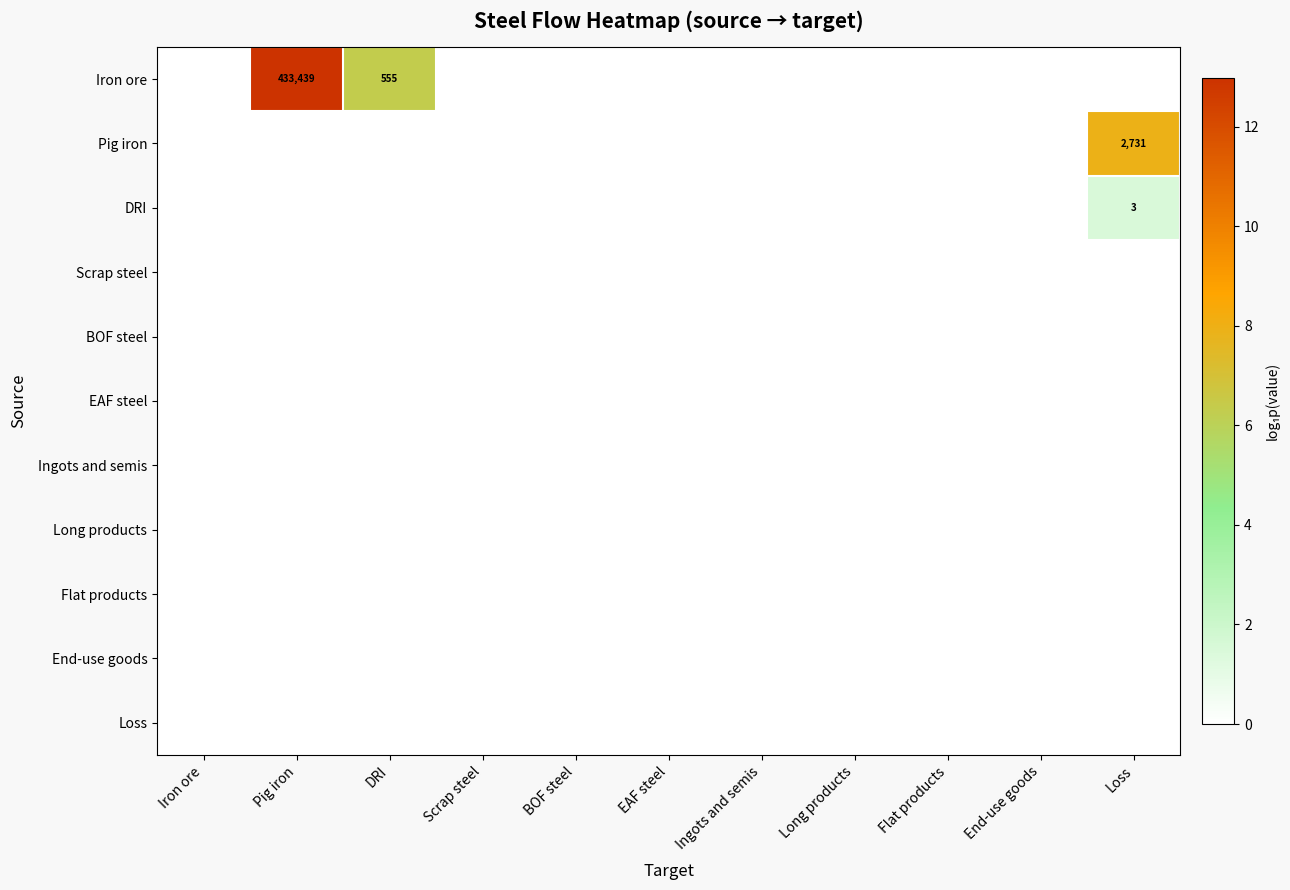

Count the number of categories in the chart.

11